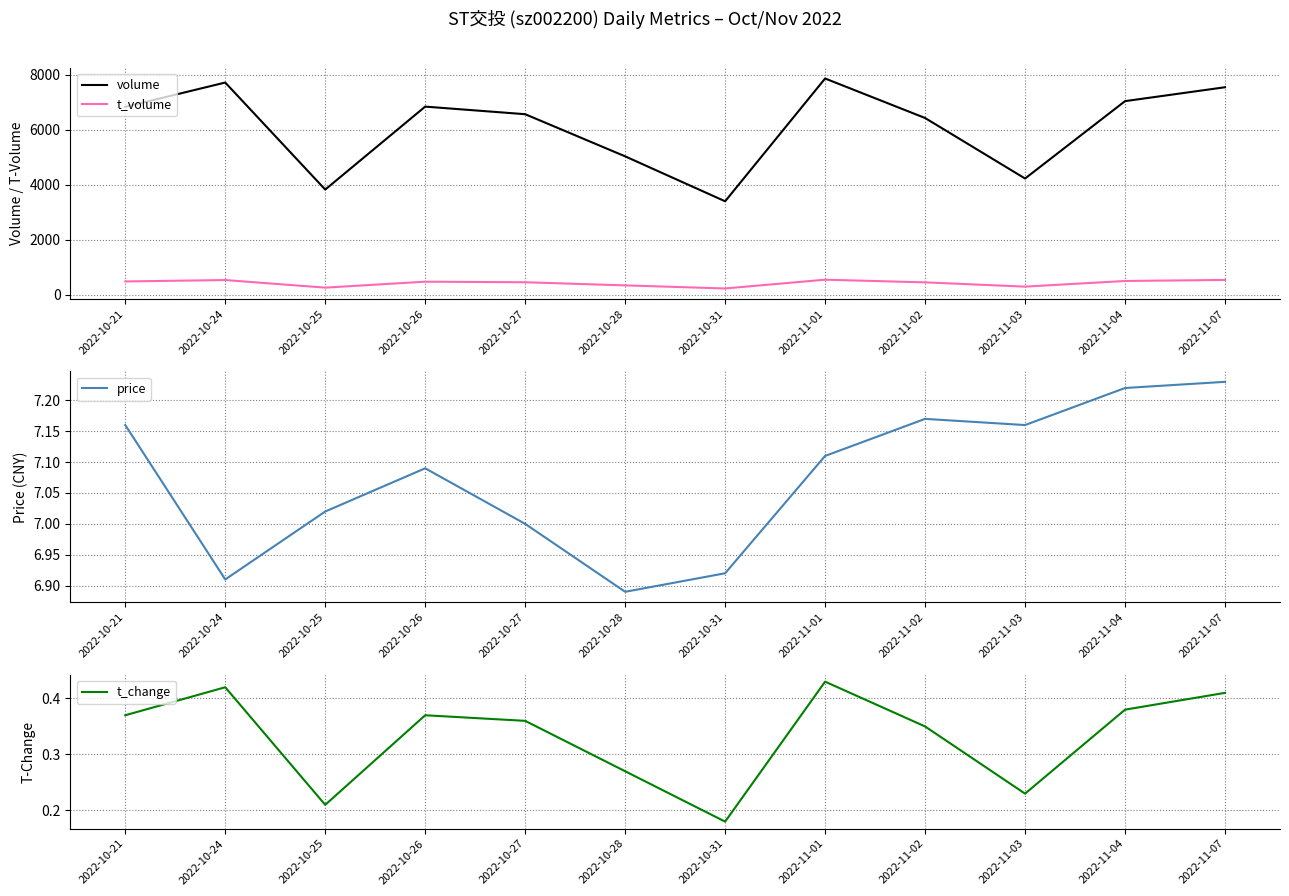

Is the value of t_volume at 2022-10-25 greater than the value of t_change at 2022-11-04?

Yes